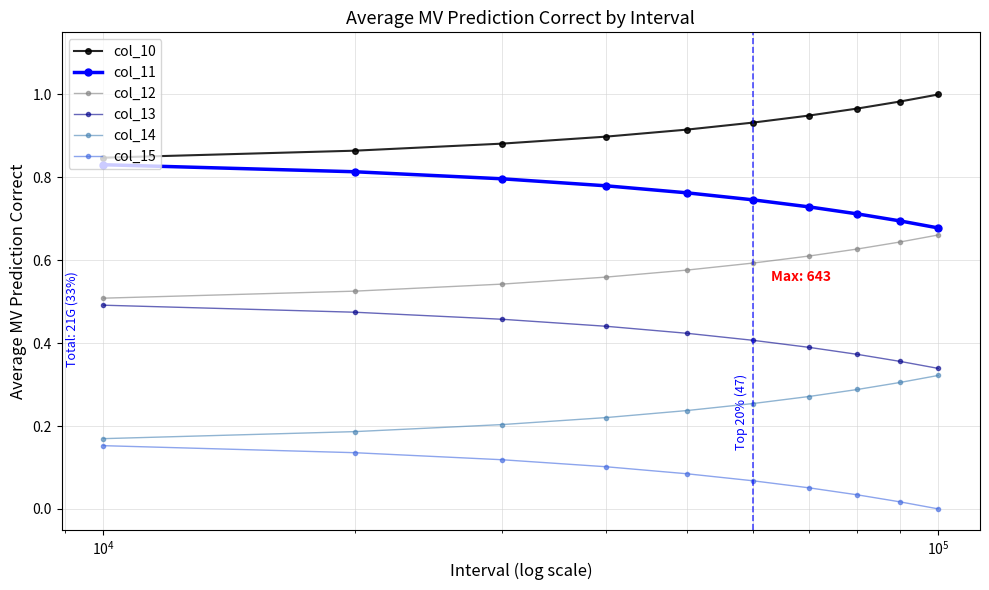

Rank the series by their maximum value, from lowest to highest.

col_15, col_14, col_13, col_12, col_11, col_10